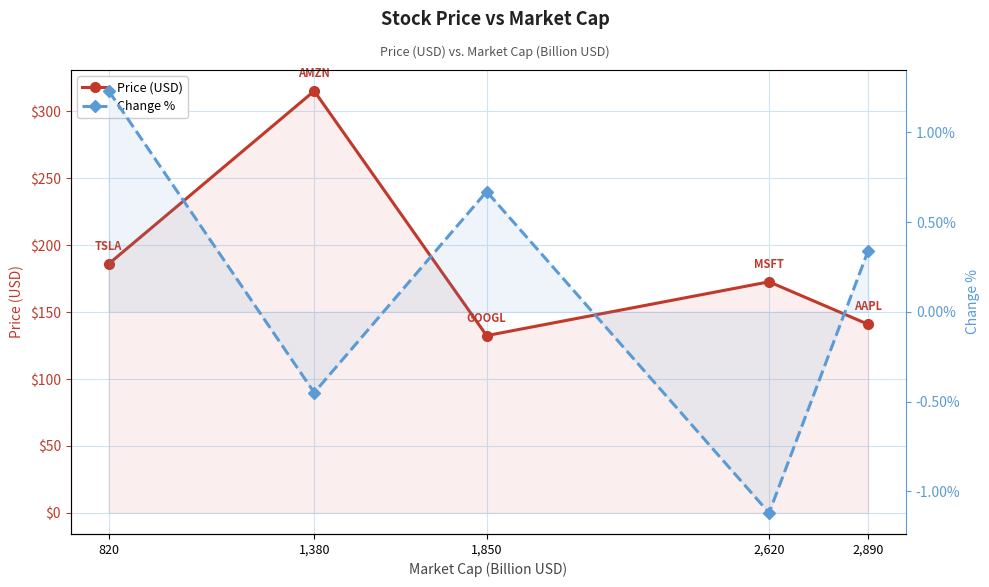

At which label is Price (USD) closest to 223?

820